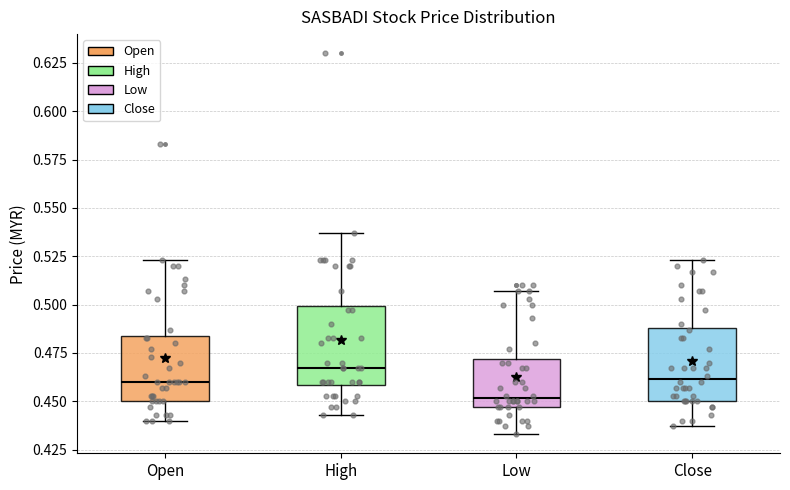

Reading left to right, transcribe this box plot: for each box, give where its median line is, the range the box spans, and where its two whiskers end, as read against the y-axis. The values are not printed on the chart, so give them approximately, as read against the axis.

Open: median 0.460, box 0.450 to 0.485, whiskers 0.440 to 0.525
High: median 0.465, box 0.460 to 0.500, whiskers 0.445 to 0.535
Low: median 0.450, box 0.445 to 0.470, whiskers 0.435 to 0.505
Close: median 0.460, box 0.450 to 0.490, whiskers 0.435 to 0.525